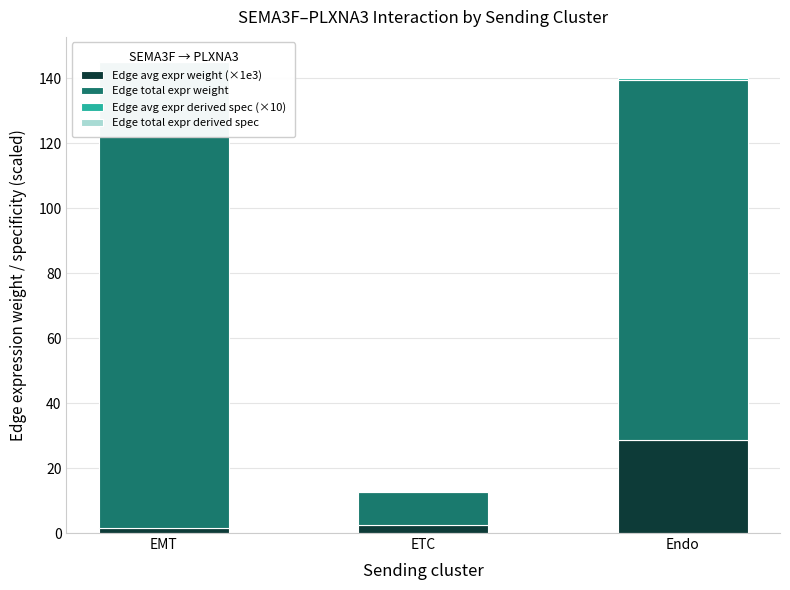

At which label is Edge total expr derived spec closest to 0?

ETC